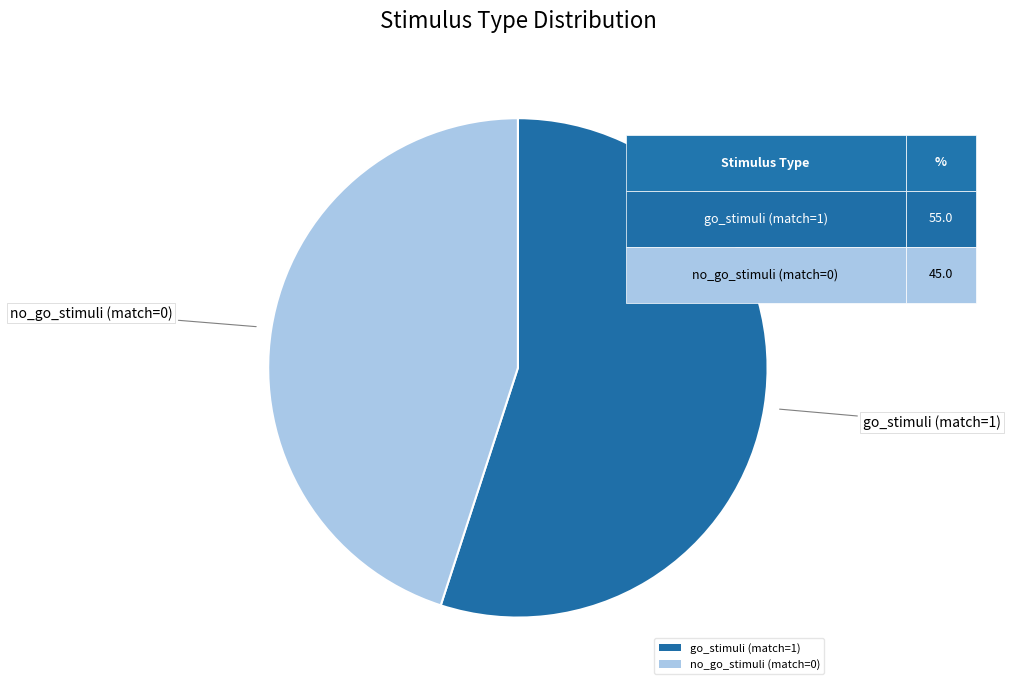

Rank the categories by value from lowest to highest.

no_go_stimuli (match=0), go_stimuli (match=1)